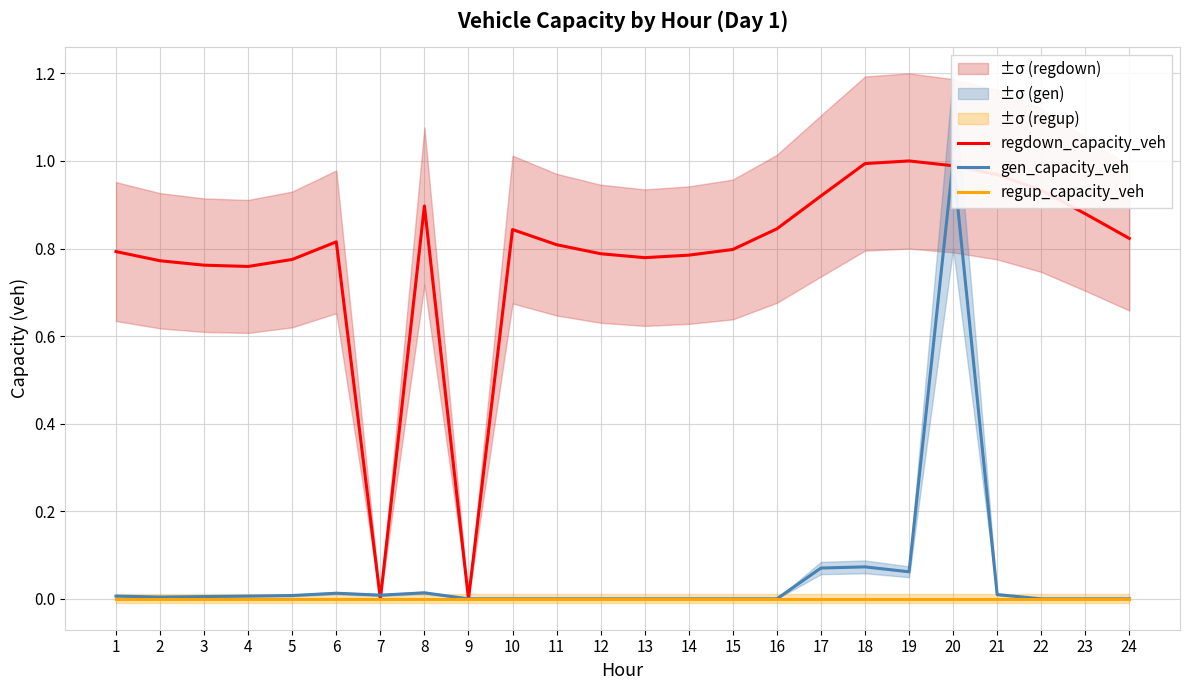

Is the value of regdown_capacity_veh at 7 greater than the value of regup_capacity_veh at 15?

No